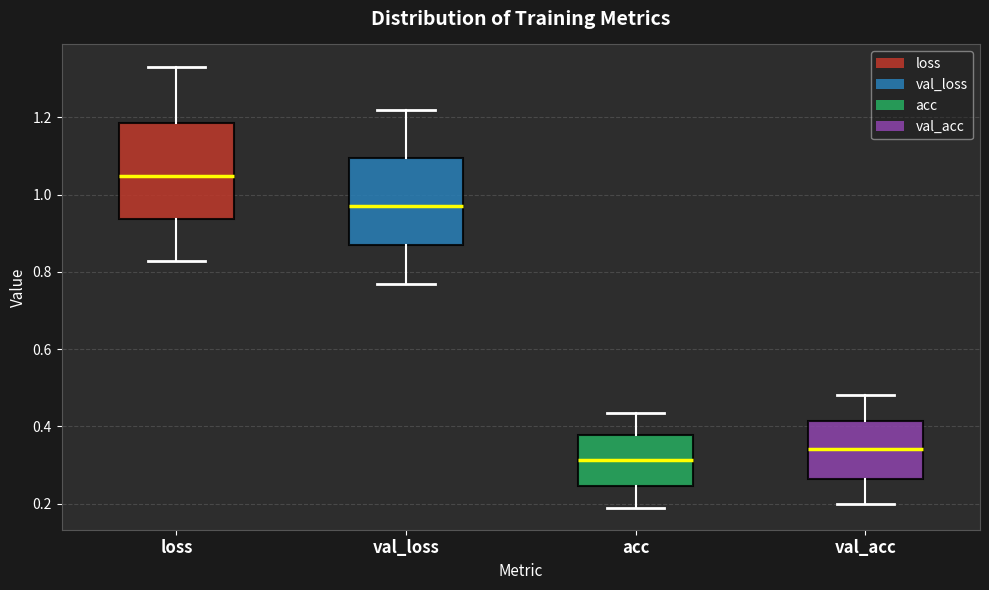

Which box has the highest median line?

loss